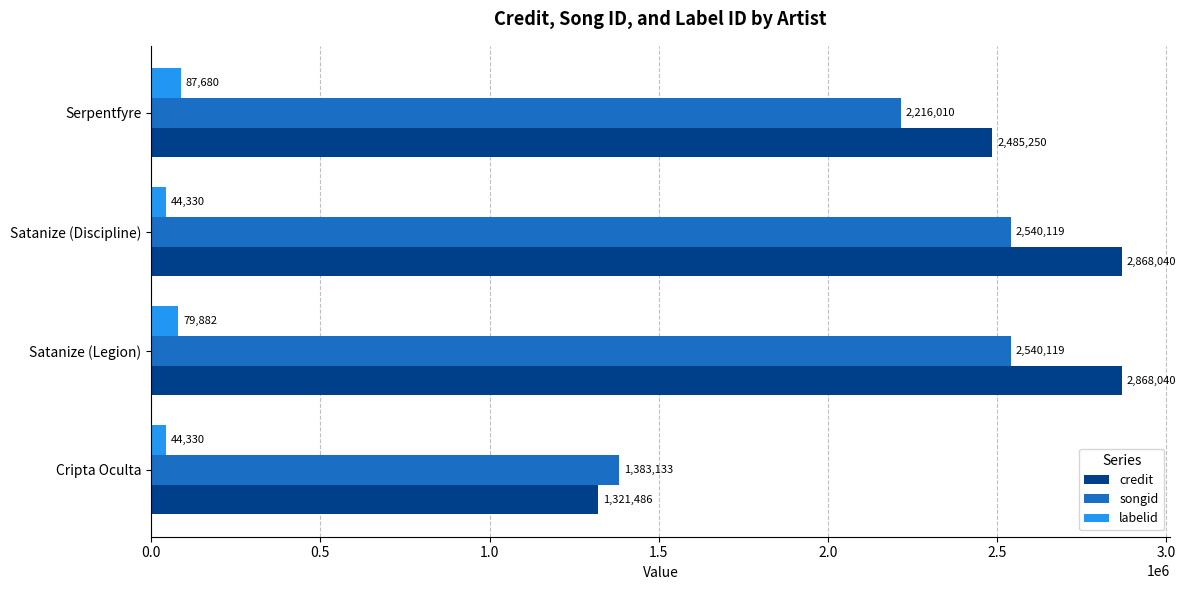

Between Satanize (Discipline) and Serpentfyre, which series saw the biggest shift?

credit